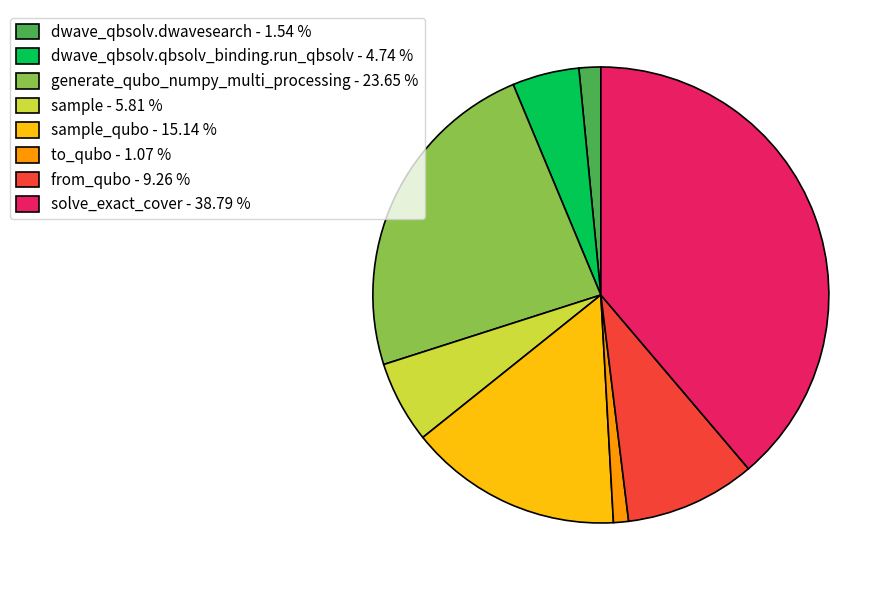

Which category has the biggest portion of the pie?

solve_exact_cover - 38.79 %